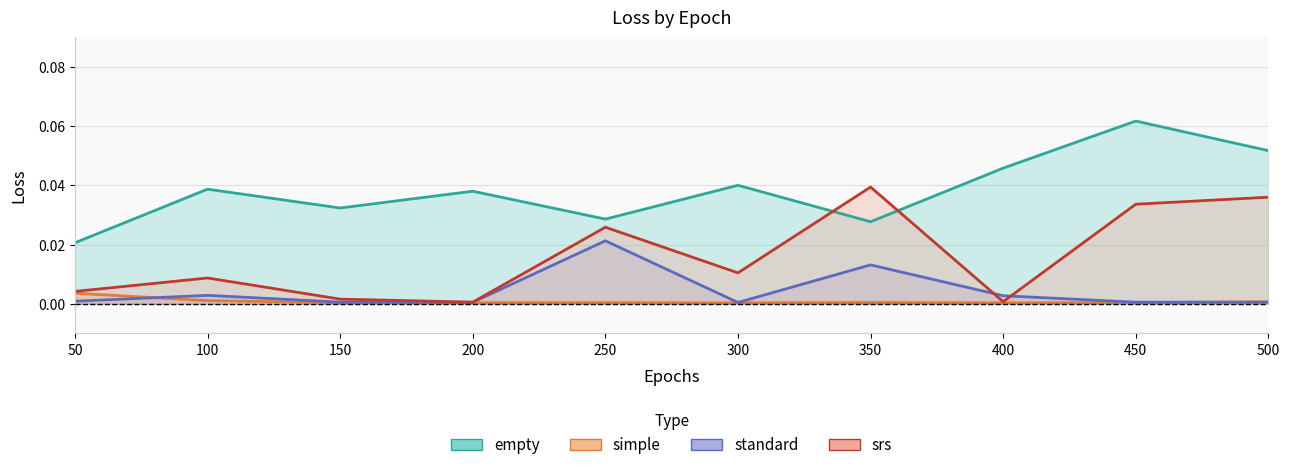

Is the value of standard at 150 greater than the value of simple at 350?

Yes